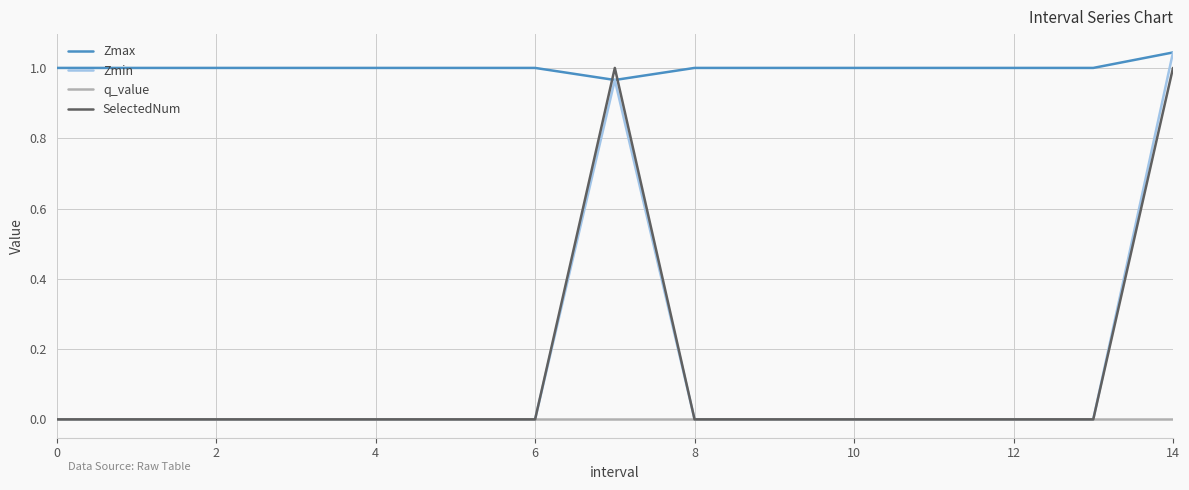

Which series has the largest total across all categories?

Zmax